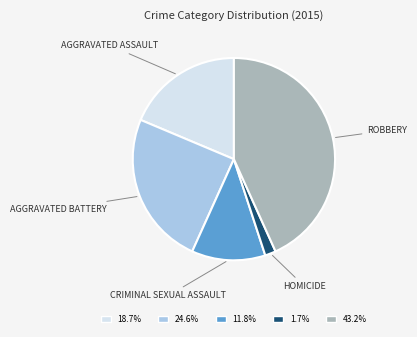

How many slices are in this pie chart?

5